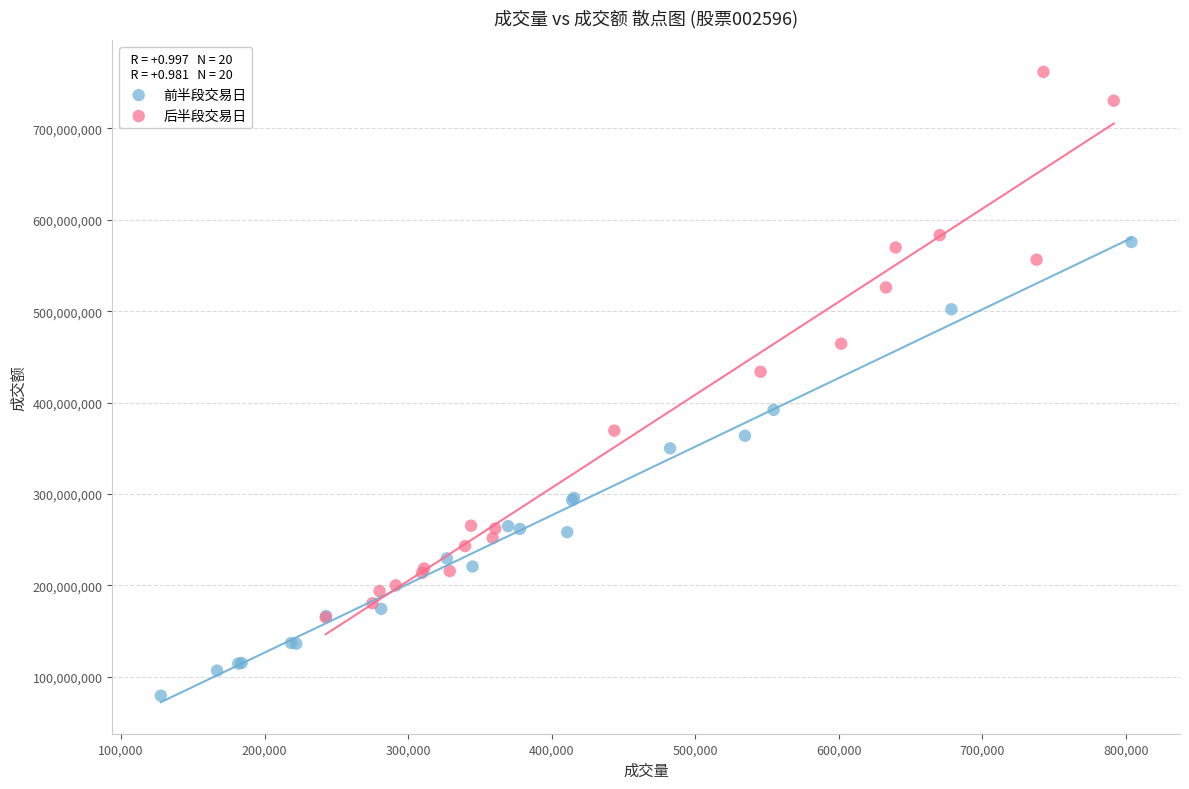

Which series reaches the maximum Y coordinate?

后半段交易日